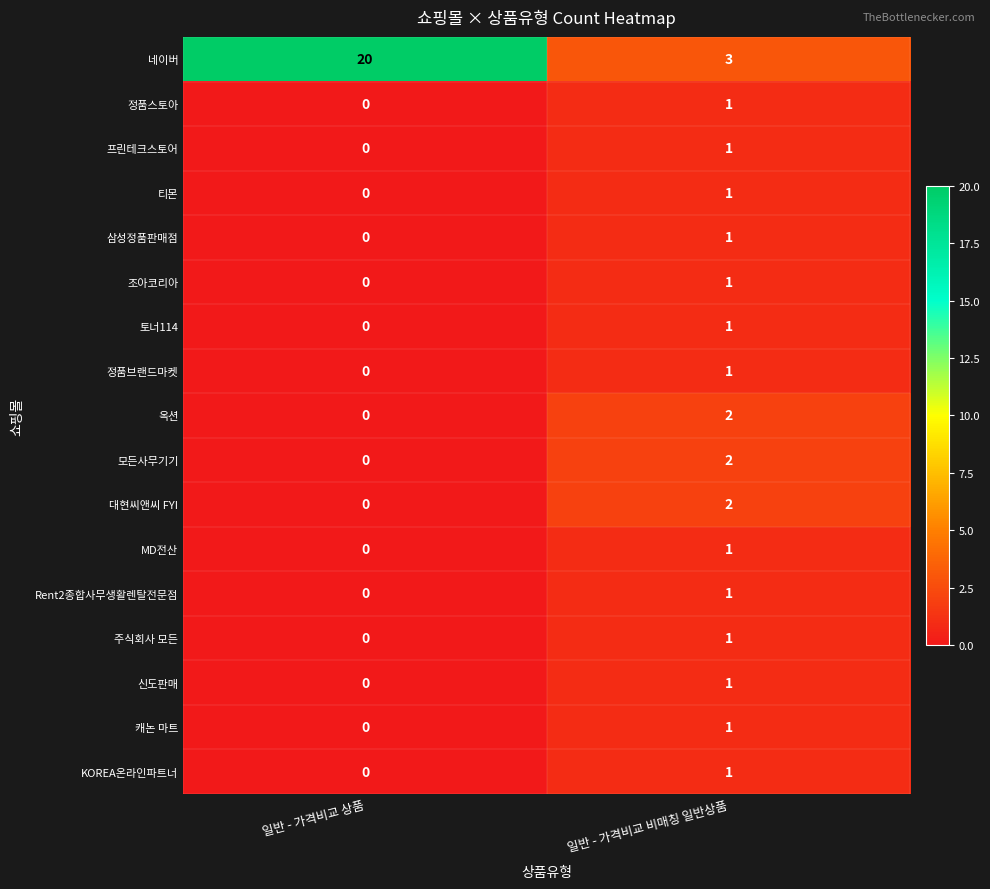

Which label corresponds to the largest value in the chart?

일반 - 가격비교 상품